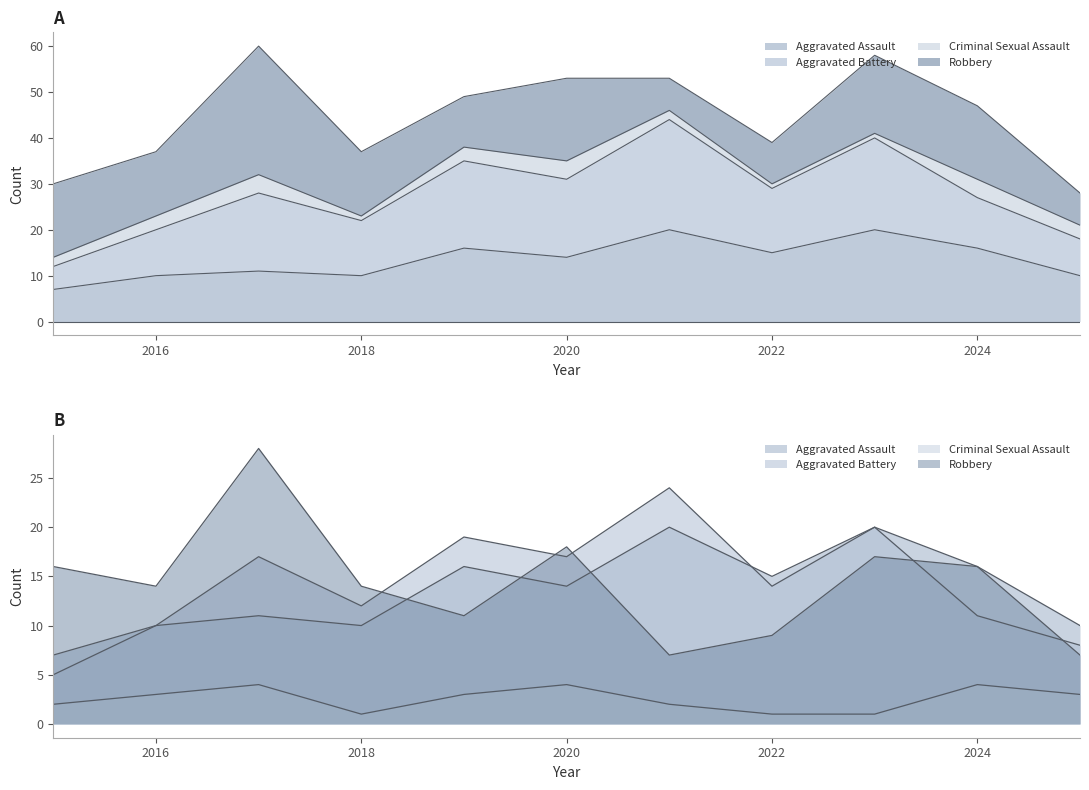

What is the value of the Robbery point at the 3rd from the left?

28